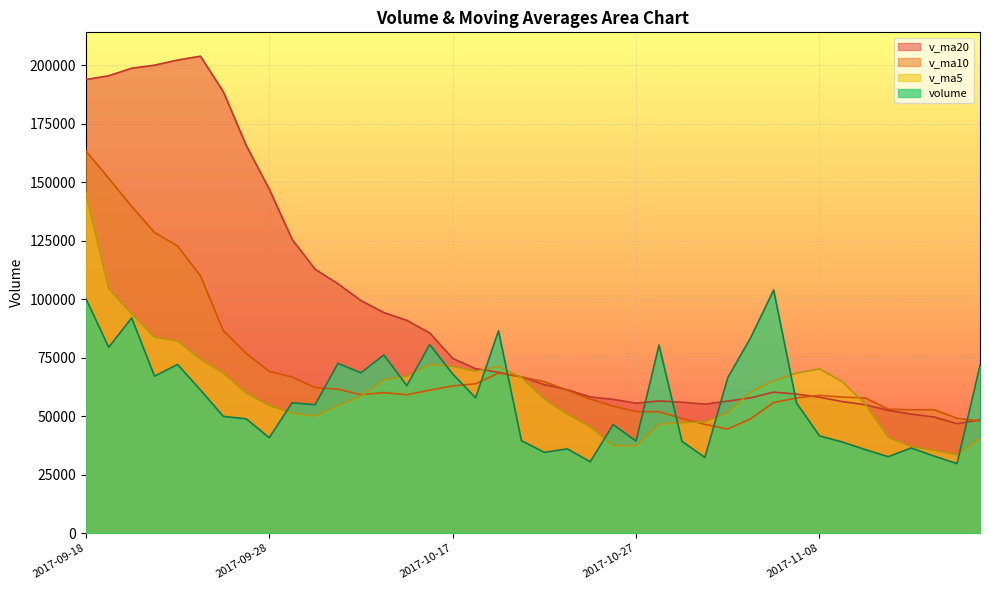

Reading left to right, extract all data points from this chart.

volume: 100343.9	79441.3	92006.9	67082.7	72127.6	61199.1	49900.3	48833.9	40774.1	55741.4	54855.0	72579.1	68519.0	76181.0	63053.0	80600.2	68070.1	57833.4	86519.5	39505.2	34527.0	36010.0	30494.3	46351.5	39354.1	80409.5	39251.7	32343.5	66462.1	83593.2	103940.9	55605.8	41562.4	38912.0	35688.2	32646.6	36400.0	32899.4	29706.0	71722.8
v_ma5: 145734.3	104550.7	93761.2	83746.0	82200.5	74371.5	68463.3	59828.7	54567.0	51289.8	50021.0	54556.7	58493.7	65575.1	67037.4	72186.5	71284.7	69147.5	71215.2	66505.7	57291.0	50879.0	45411.2	37377.6	37347.4	46523.9	47172.2	47542.1	51564.2	60412.0	65118.3	68389.1	70232.9	64722.9	55141.9	40883.0	37041.9	35309.3	33468.1	40675.0
v_ma10: 163485.8	151717.7	139723.4	128533.8	122804.9	110052.9	86507.0	76795.0	69156.5	66745.1	62196.2	61510.0	59161.2	60071.1	59163.6	61103.7	62920.7	63820.6	68395.2	66771.6	64738.8	61081.8	57279.4	54296.4	51926.5	51907.4	49025.6	46476.6	44470.9	48879.7	55821.1	57780.7	58887.5	58143.5	57776.9	53000.6	52715.5	52771.1	49095.5	47908.4
v_ma20: 193952.4	195600.0	198796.4	200116.6	202309.8	203953.5	188727.8	165711.6	147119.9	125593.3	112841.0	106613.9	99442.3	94302.4	90984.3	85578.3	74713.9	70307.8	68775.8	66758.3	63467.5	61295.9	58220.3	57183.7	55545.1	56505.6	55973.2	55148.6	56433.0	57825.6	60279.9	59431.2	58083.4	56220.0	54851.7	52454.1	50870.5	49623.8	46783.2	48394.1